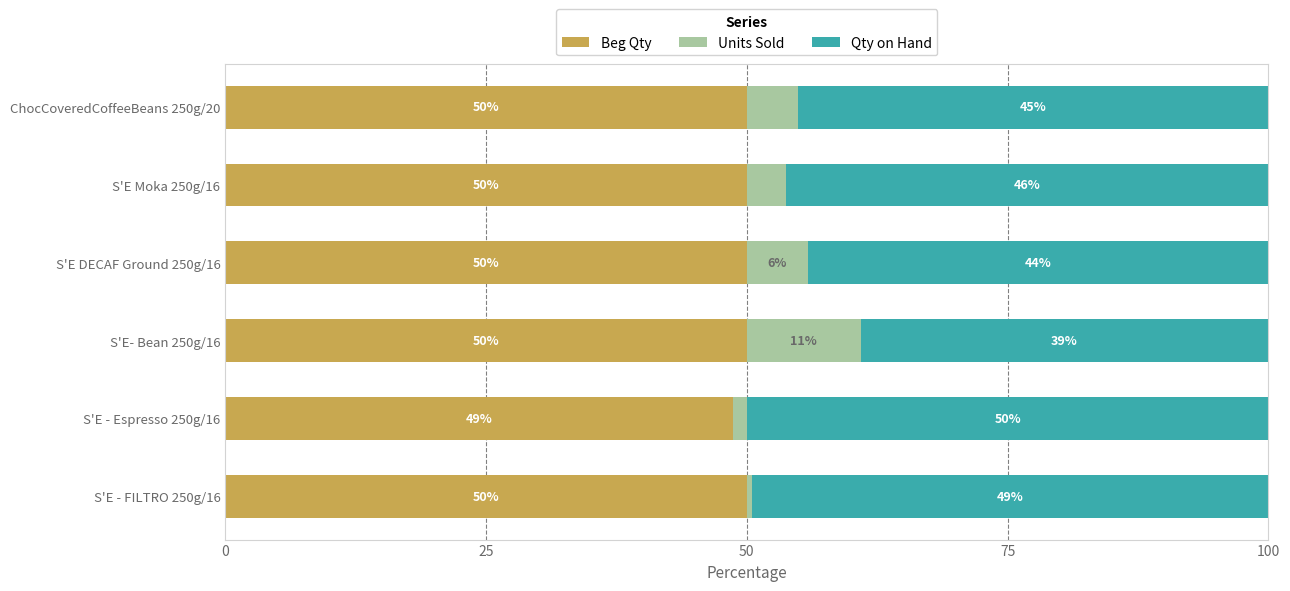

What is the total value across all series at S'E Moka 250g/16?

100.0